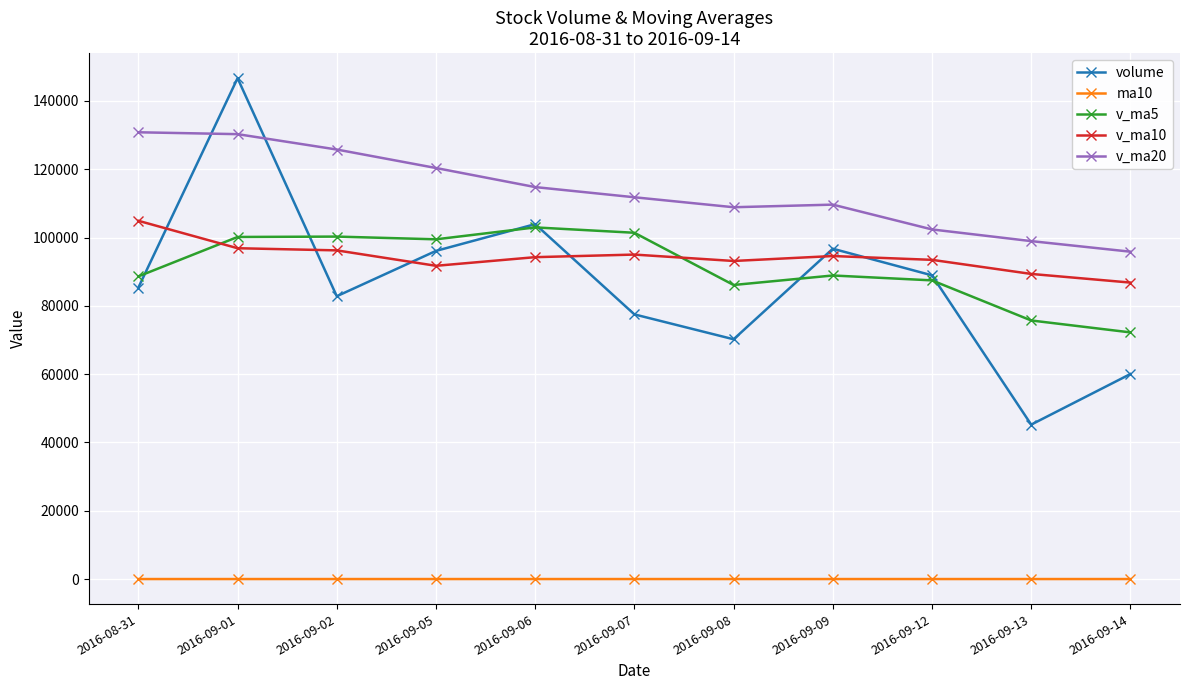

What is the difference between the second highest and second lowest values in the v_ma5 series?

25676.8